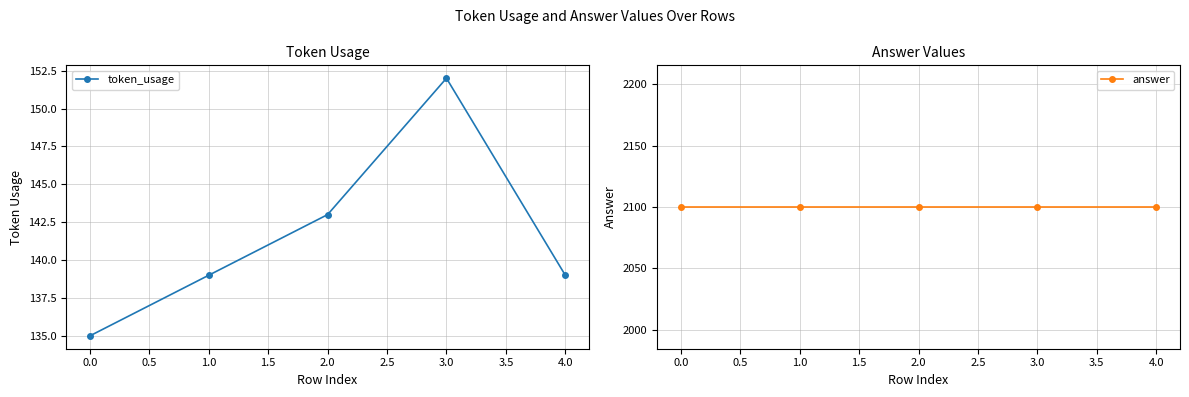

What are all the series names shown in the legend?

token_usage, answer